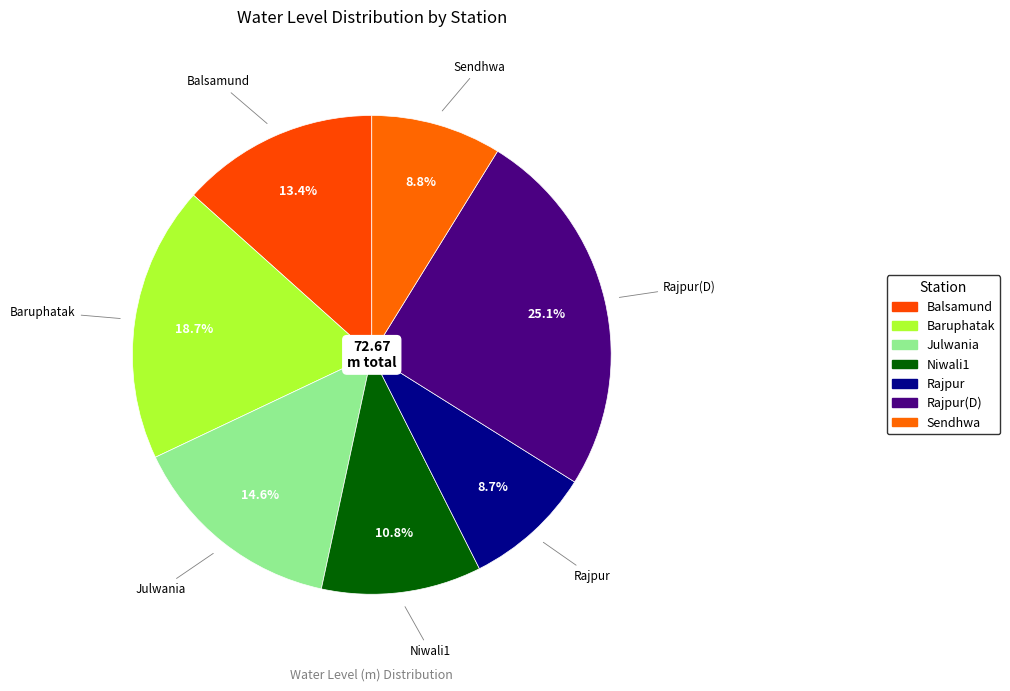

How many segments does this pie chart have?

7